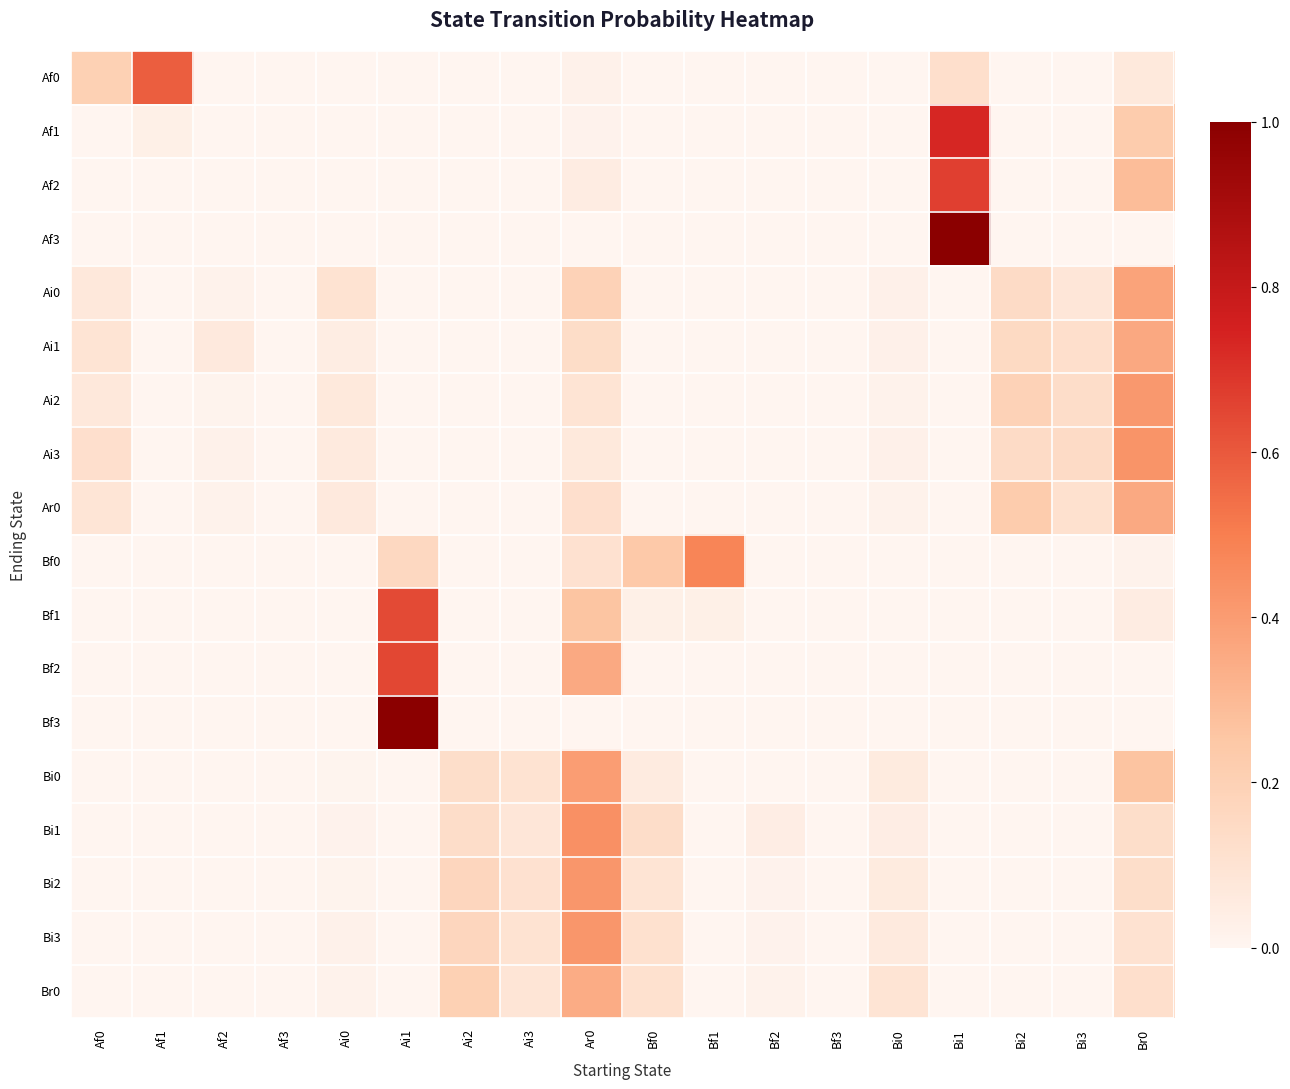

Reading left to right, transcribe all the data shown in this chart.

Af0: Af0=0.2	Af1=0.6	Af2=0.0	Af3=0.0	Ai0=0.0	Ai1=0.0	Ai2=0.0	Ai3=0.0	Ar0=0.0	Bf0=0.0	Bf1=0.0	Bf2=0.0	Bf3=0.0	Bi0=0.0	Bi1=0.1	Bi2=0.0	Bi3=0.0	Br0=0.1
Af1: Af0=0.0	Af1=0.0	Af2=0.0	Af3=0.0	Ai0=0.0	Ai1=0.0	Ai2=0.0	Ai3=0.0	Ar0=0.0	Bf0=0.0	Bf1=0.0	Bf2=0.0	Bf3=0.0	Bi0=0.0	Bi1=0.7	Bi2=0.0	Bi3=0.0	Br0=0.2
Af2: Af0=0.0	Af1=0.0	Af2=0.0	Af3=0.0	Ai0=0.0	Ai1=0.0	Ai2=0.0	Ai3=0.0	Ar0=0.0	Bf0=0.0	Bf1=0.0	Bf2=0.0	Bf3=0.0	Bi0=0.0	Bi1=0.7	Bi2=0.0	Bi3=0.0	Br0=0.3
Af3: Af0=0.0	Af1=0.0	Af2=0.0	Af3=0.0	Ai0=0.0	Ai1=0.0	Ai2=0.0	Ai3=0.0	Ar0=0.0	Bf0=0.0	Bf1=0.0	Bf2=0.0	Bf3=0.0	Bi0=0.0	Bi1=1.0	Bi2=0.0	Bi3=0.0	Br0=0.0
Ai0: Af0=0.1	Af1=0.0	Af2=0.0	Af3=0.0	Ai0=0.1	Ai1=0.0	Ai2=0.0	Ai3=0.0	Ar0=0.2	Bf0=0.0	Bf1=0.0	Bf2=0.0	Bf3=0.0	Bi0=0.0	Bi1=0.0	Bi2=0.1	Bi3=0.1	Br0=0.4
Ai1: Af0=0.1	Af1=0.0	Af2=0.1	Af3=0.0	Ai0=0.0	Ai1=0.0	Ai2=0.0	Ai3=0.0	Ar0=0.1	Bf0=0.0	Bf1=0.0	Bf2=0.0	Bf3=0.0	Bi0=0.0	Bi1=0.0	Bi2=0.1	Bi3=0.1	Br0=0.4
Ai2: Af0=0.1	Af1=0.0	Af2=0.0	Af3=0.0	Ai0=0.1	Ai1=0.0	Ai2=0.0	Ai3=0.0	Ar0=0.1	Bf0=0.0	Bf1=0.0	Bf2=0.0	Bf3=0.0	Bi0=0.0	Bi1=0.0	Bi2=0.2	Bi3=0.1	Br0=0.4
Ai3: Af0=0.1	Af1=0.0	Af2=0.0	Af3=0.0	Ai0=0.1	Ai1=0.0	Ai2=0.0	Ai3=0.0	Ar0=0.1	Bf0=0.0	Bf1=0.0	Bf2=0.0	Bf3=0.0	Bi0=0.0	Bi1=0.0	Bi2=0.1	Bi3=0.1	Br0=0.4
Ar0: Af0=0.1	Af1=0.0	Af2=0.0	Af3=0.0	Ai0=0.1	Ai1=0.0	Ai2=0.0	Ai3=0.0	Ar0=0.1	Bf0=0.0	Bf1=0.0	Bf2=0.0	Bf3=0.0	Bi0=0.0	Bi1=0.0	Bi2=0.2	Bi3=0.1	Br0=0.4
Bf0: Af0=0.0	Af1=0.0	Af2=0.0	Af3=0.0	Ai0=0.0	Ai1=0.2	Ai2=0.0	Ai3=0.0	Ar0=0.1	Bf0=0.2	Bf1=0.5	Bf2=0.0	Bf3=0.0	Bi0=0.0	Bi1=0.0	Bi2=0.0	Bi3=0.0	Br0=0.0
Bf1: Af0=0.0	Af1=0.0	Af2=0.0	Af3=0.0	Ai0=0.0	Ai1=0.6	Ai2=0.0	Ai3=0.0	Ar0=0.3	Bf0=0.0	Bf1=0.0	Bf2=0.0	Bf3=0.0	Bi0=0.0	Bi1=0.0	Bi2=0.0	Bi3=0.0	Br0=0.0
Bf2: Af0=0.0	Af1=0.0	Af2=0.0	Af3=0.0	Ai0=0.0	Ai1=0.6	Ai2=0.0	Ai3=0.0	Ar0=0.4	Bf0=0.0	Bf1=0.0	Bf2=0.0	Bf3=0.0	Bi0=0.0	Bi1=0.0	Bi2=0.0	Bi3=0.0	Br0=0.0
Bf3: Af0=0.0	Af1=0.0	Af2=0.0	Af3=0.0	Ai0=0.0	Ai1=1.0	Ai2=0.0	Ai3=0.0	Ar0=0.0	Bf0=0.0	Bf1=0.0	Bf2=0.0	Bf3=0.0	Bi0=0.0	Bi1=0.0	Bi2=0.0	Bi3=0.0	Br0=0.0
Bi0: Af0=0.0	Af1=0.0	Af2=0.0	Af3=0.0	Ai0=0.0	Ai1=0.0	Ai2=0.1	Ai3=0.1	Ar0=0.4	Bf0=0.1	Bf1=0.0	Bf2=0.0	Bf3=0.0	Bi0=0.1	Bi1=0.0	Bi2=0.0	Bi3=0.0	Br0=0.3
Bi1: Af0=0.0	Af1=0.0	Af2=0.0	Af3=0.0	Ai0=0.0	Ai1=0.0	Ai2=0.1	Ai3=0.1	Ar0=0.4	Bf0=0.1	Bf1=0.0	Bf2=0.0	Bf3=0.0	Bi0=0.0	Bi1=0.0	Bi2=0.0	Bi3=0.0	Br0=0.1
Bi2: Af0=0.0	Af1=0.0	Af2=0.0	Af3=0.0	Ai0=0.0	Ai1=0.0	Ai2=0.2	Ai3=0.1	Ar0=0.4	Bf0=0.1	Bf1=0.0	Bf2=0.0	Bf3=0.0	Bi0=0.1	Bi1=0.0	Bi2=0.0	Bi3=0.0	Br0=0.1
Bi3: Af0=0.0	Af1=0.0	Af2=0.0	Af3=0.0	Ai0=0.0	Ai1=0.0	Ai2=0.2	Ai3=0.1	Ar0=0.4	Bf0=0.1	Bf1=0.0	Bf2=0.0	Bf3=0.0	Bi0=0.1	Bi1=0.0	Bi2=0.0	Bi3=0.0	Br0=0.1
Br0: Af0=0.0	Af1=0.0	Af2=0.0	Af3=0.0	Ai0=0.0	Ai1=0.0	Ai2=0.2	Ai3=0.1	Ar0=0.3	Bf0=0.1	Bf1=0.0	Bf2=0.0	Bf3=0.0	Bi0=0.1	Bi1=0.0	Bi2=0.0	Bi3=0.0	Br0=0.1